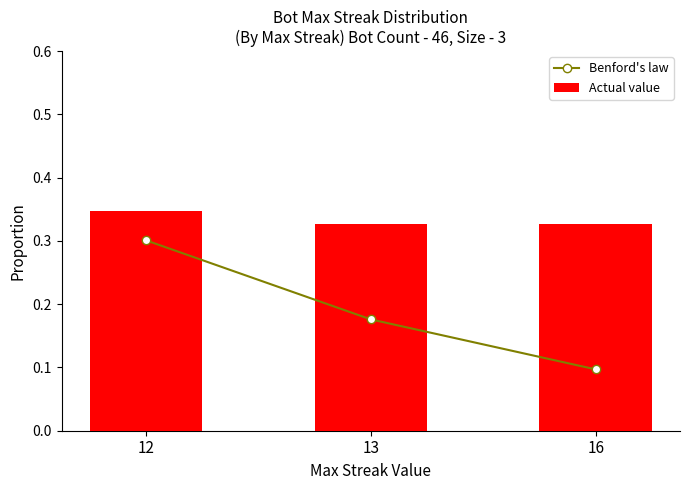

Which has a higher value, 12 or 16?

12